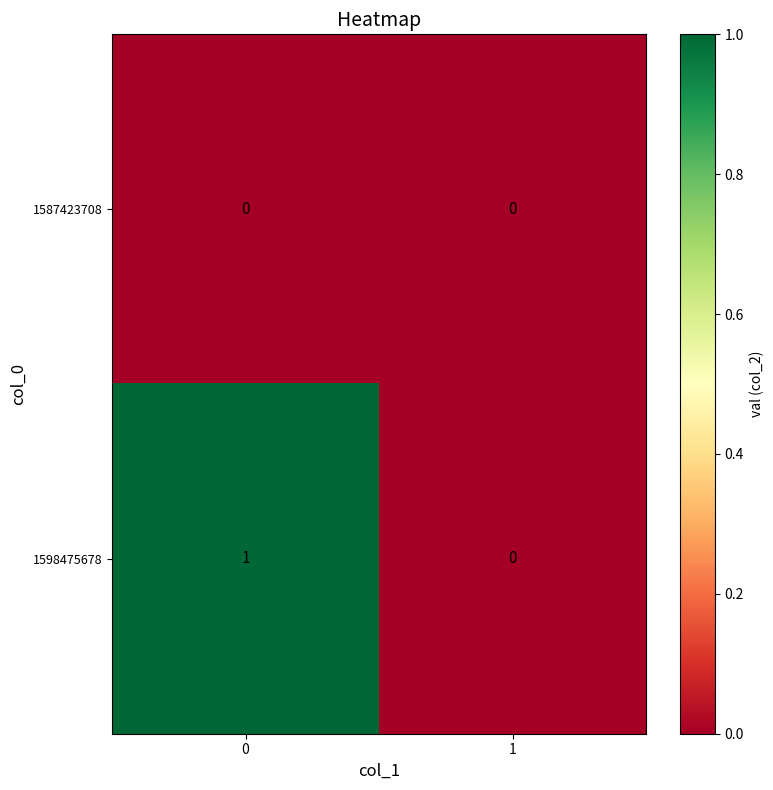

Count the number of data series in this chart.

2